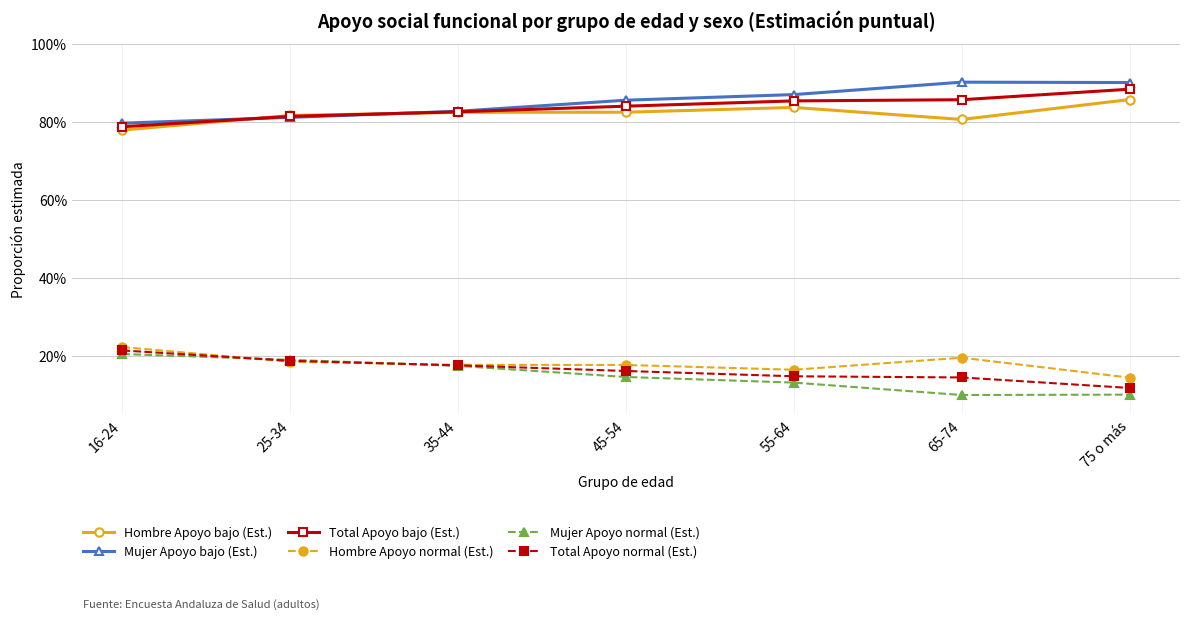

At how many categories does at least one series exceed 0?

7